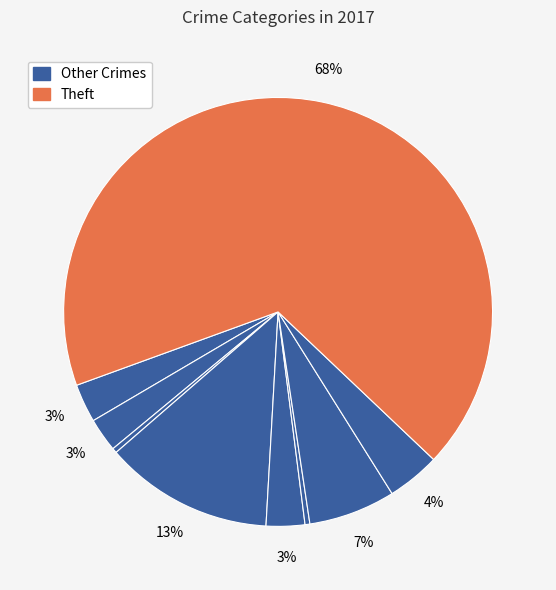

How many slices are in this pie chart?

9